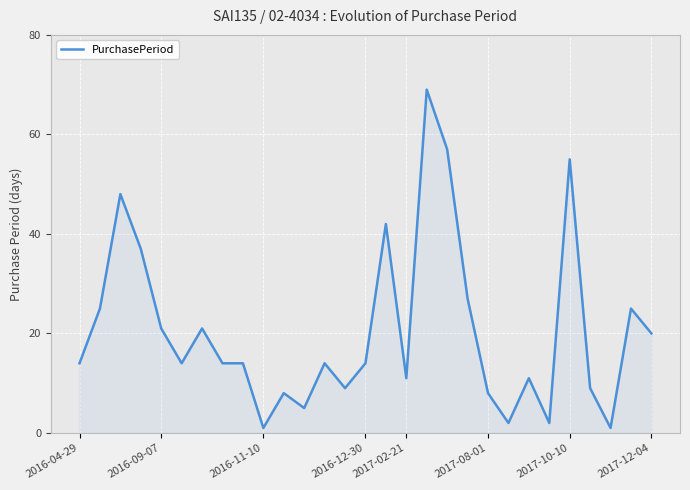

What is the maximum value shown in the chart?

69